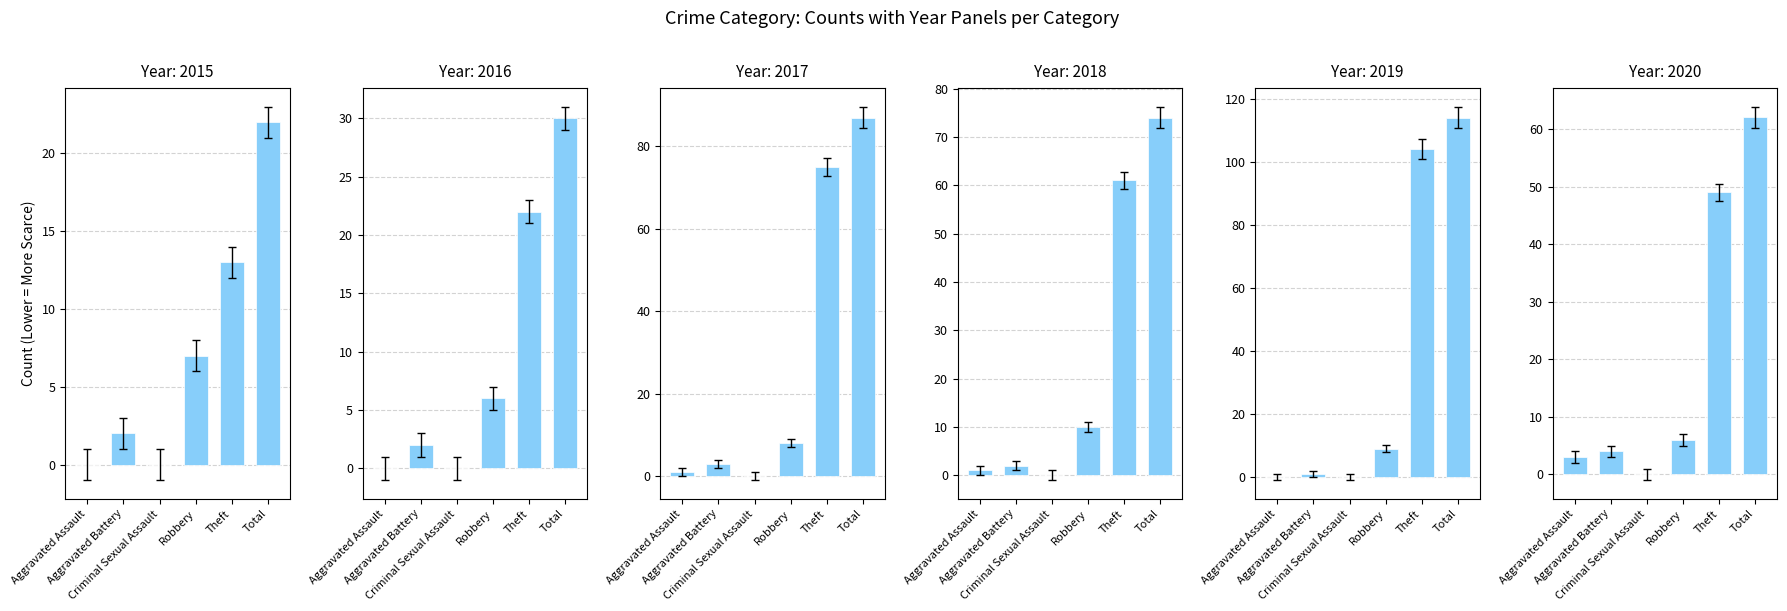

The 2017 series shows 87 at Total. True or false?

True